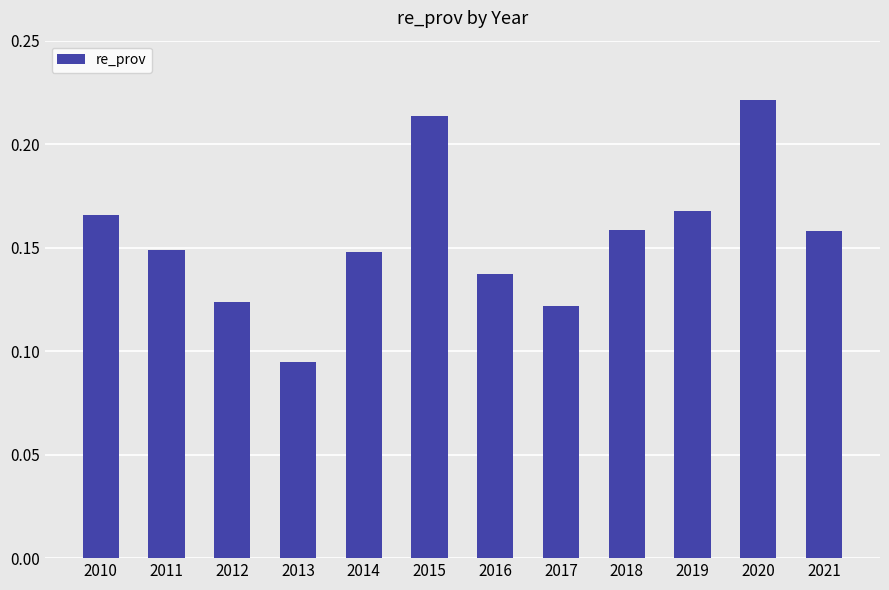

At which label is the value closest to 0?

2013